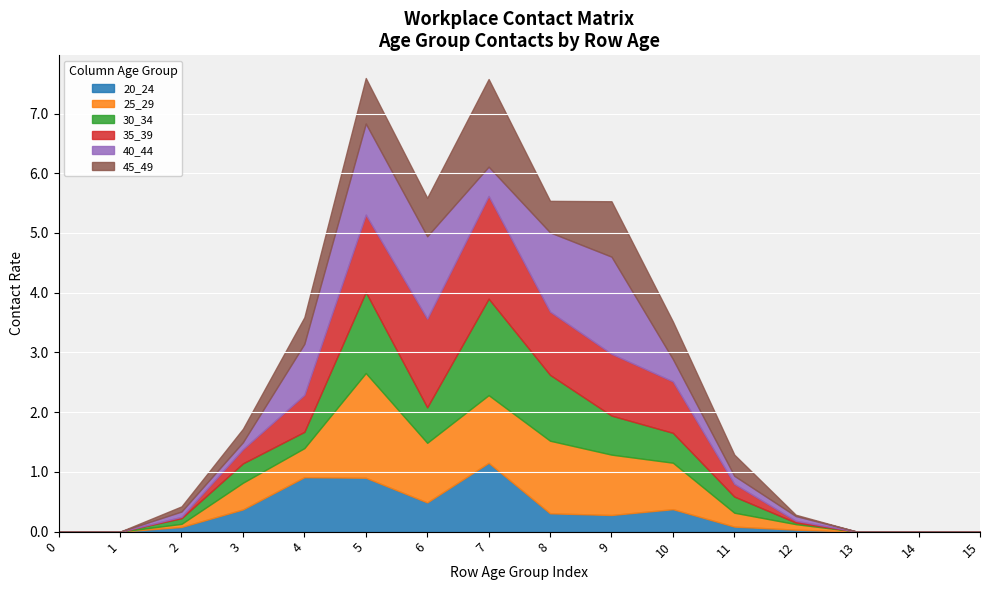

In 40_44, how many points are higher than both neighbors (excluding endpoints)?

2